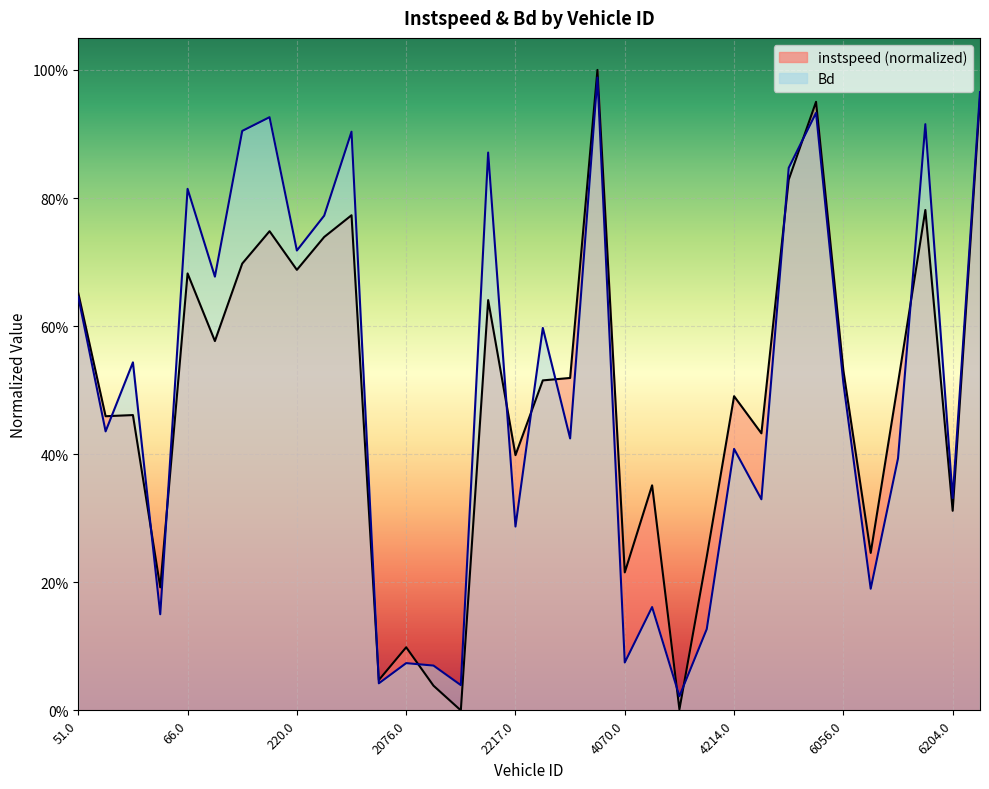

Is it true that Bd equals 0.9 at 6047.0?

True